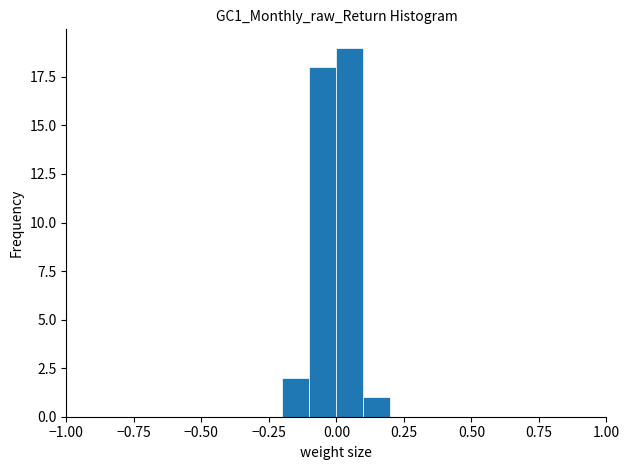

Around what value on the x-axis is the tallest bar? Give the approximate position of its centre, as read against the axis.

0.05